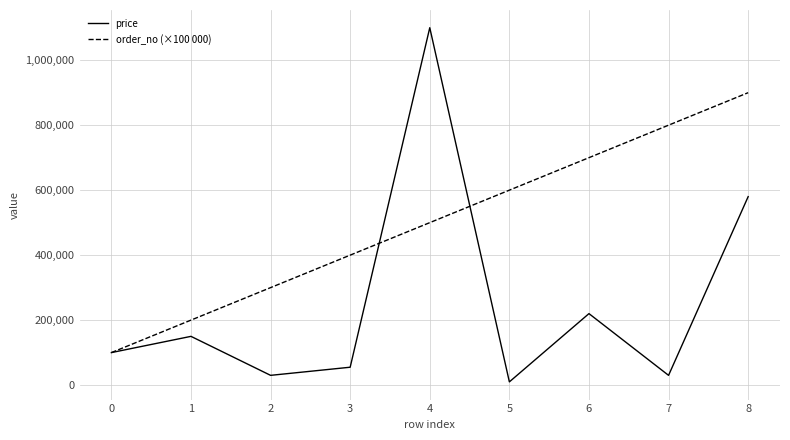

Rank the series at 3 from lowest to highest value.

price, order_no (×100 000)